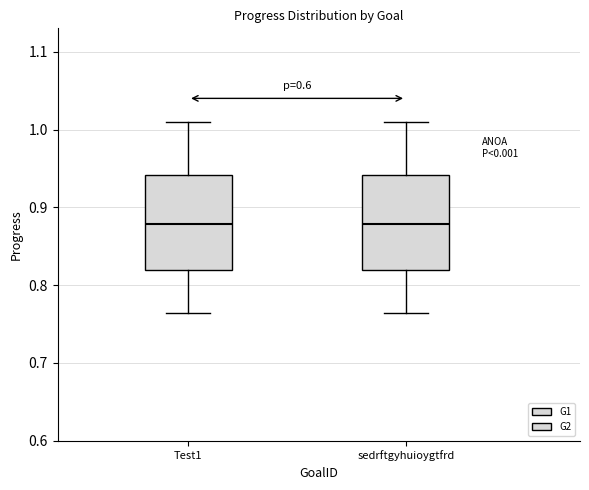

Reading left to right, read every box against the y-axis: the position of its median line, the range the box covers, and the ends of its whiskers. The values are not printed on the chart, so give them approximately, as read against the axis.

Test1: median 0.88, box 0.82 to 0.94, whiskers 0.76 to 1.01
sedrftgyhuioygtfrd: median 0.88, box 0.82 to 0.94, whiskers 0.76 to 1.01